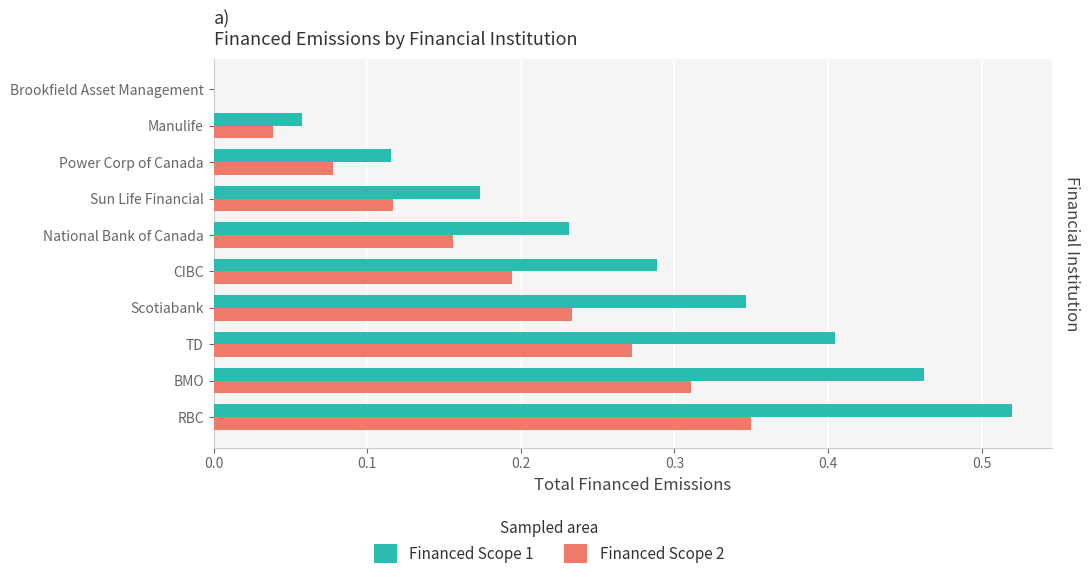

Which series has the largest total across all categories?

Financed Scope 1